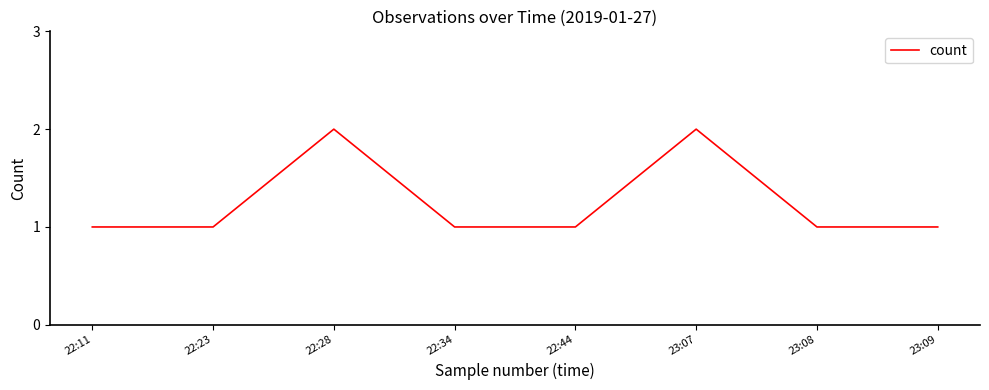

What position from the right is 22:23?

7